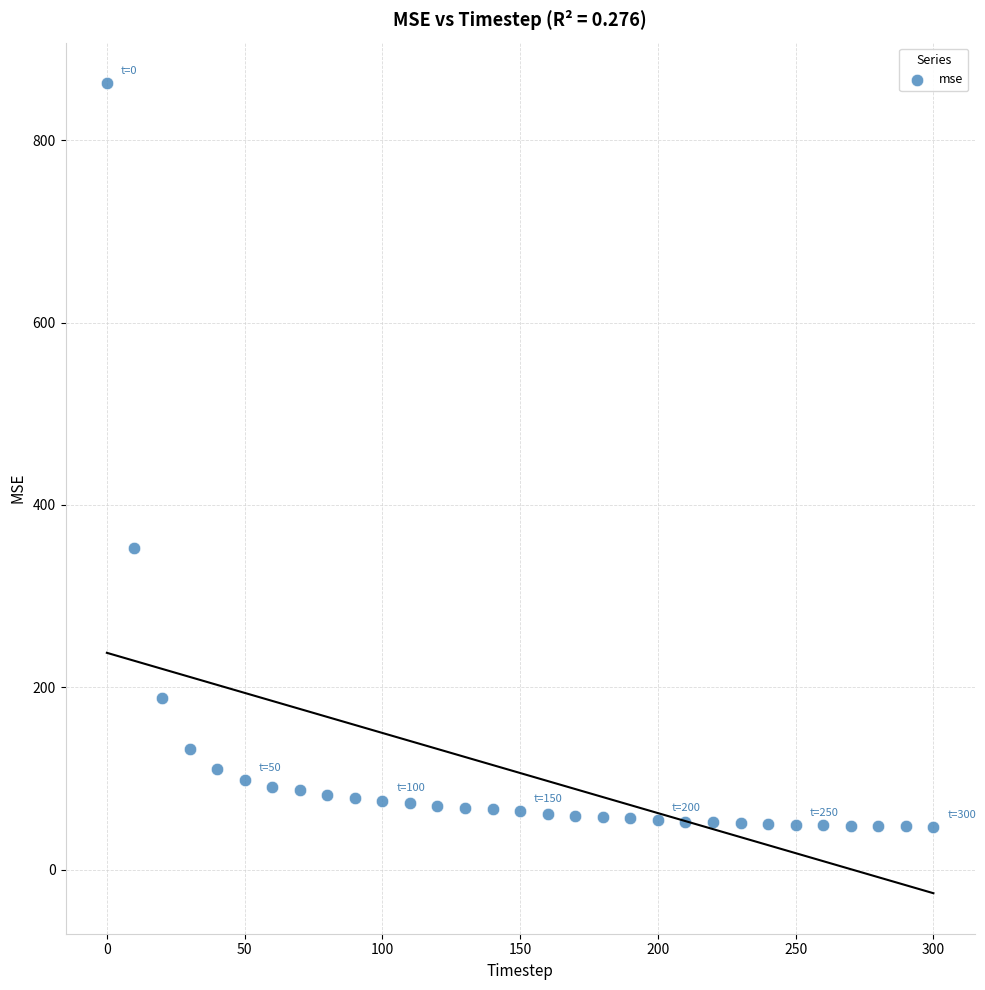

What is the range of Y values (max minus min)?

815.6